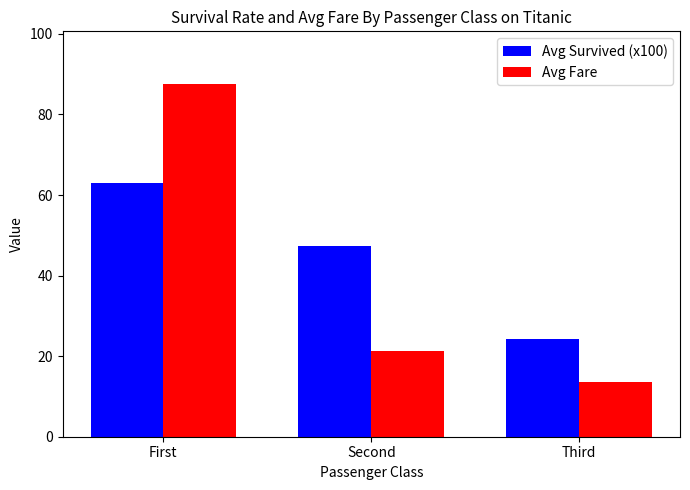

How many data points in Avg Survived (x100) are above 47?

2